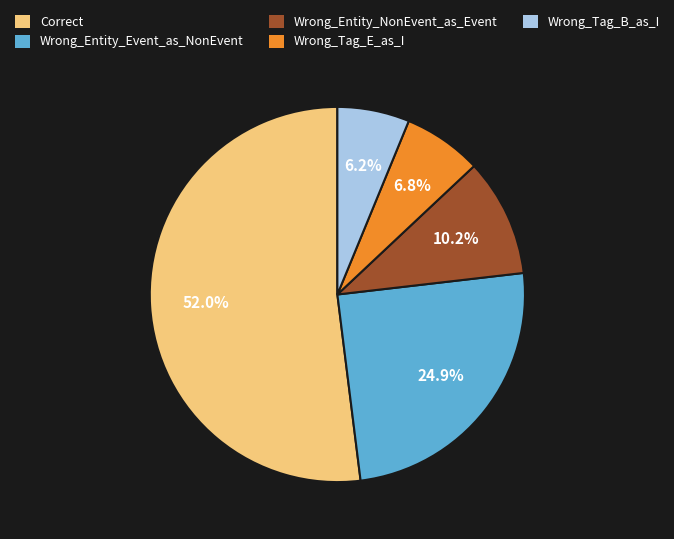

Does Correct account for over 50% of the chart?

Yes